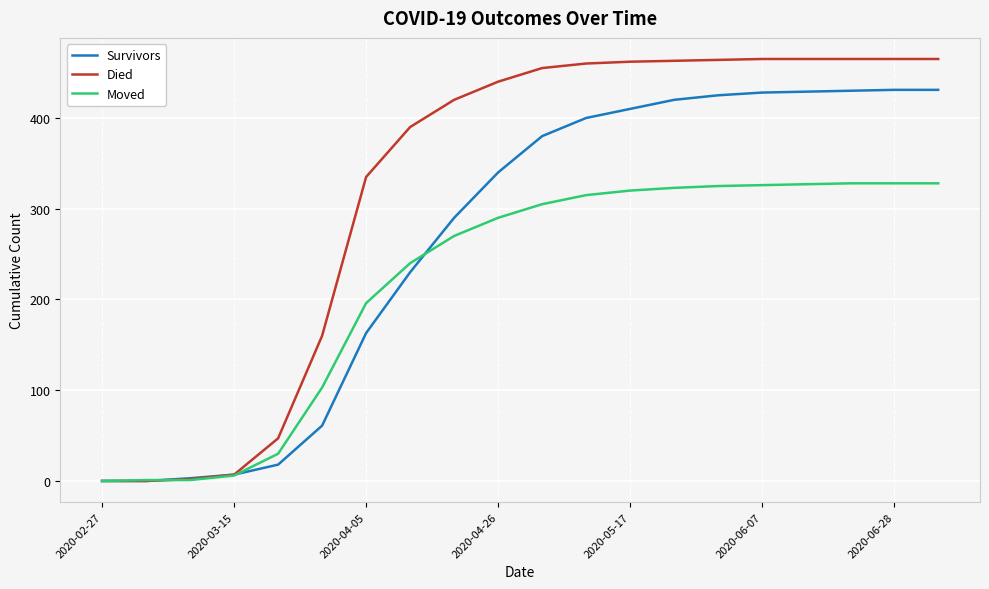

Which series has the largest range (max minus min)?

Died